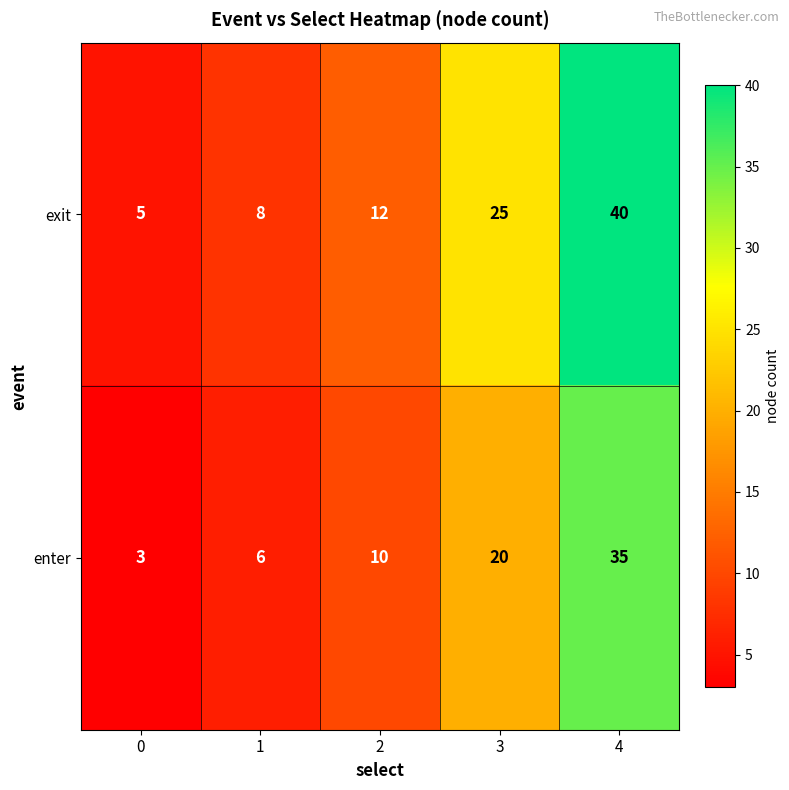

What is the maximum value shown in the chart?

40